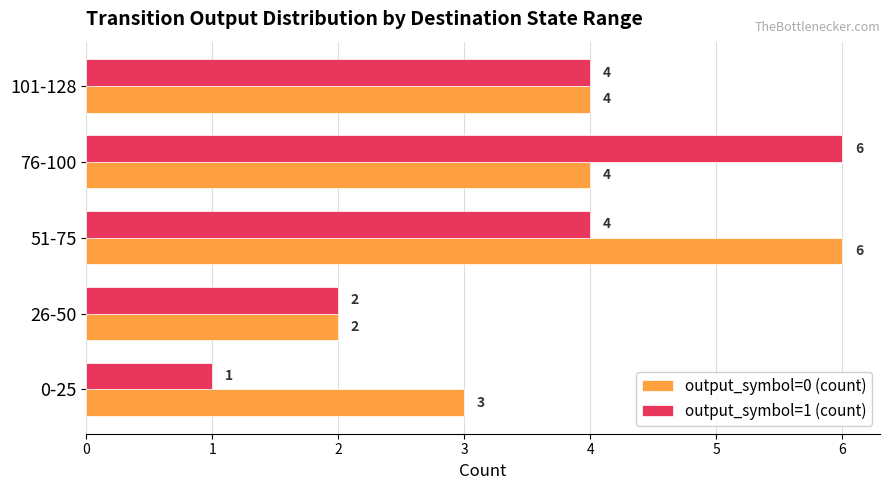

Count the number of data series in this chart.

2